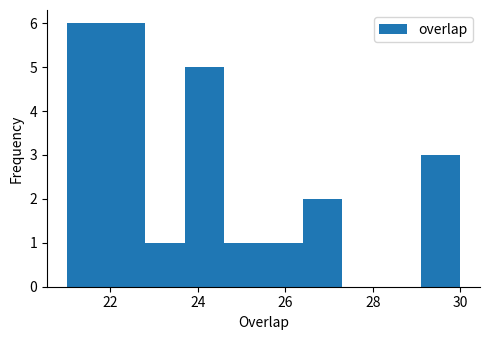

How tall is the bar that spans 22.8 to 23.7 on the x-axis? Neither the bar edges nor the heights are printed on the chart, so give them approximately, as read against the axes.

1